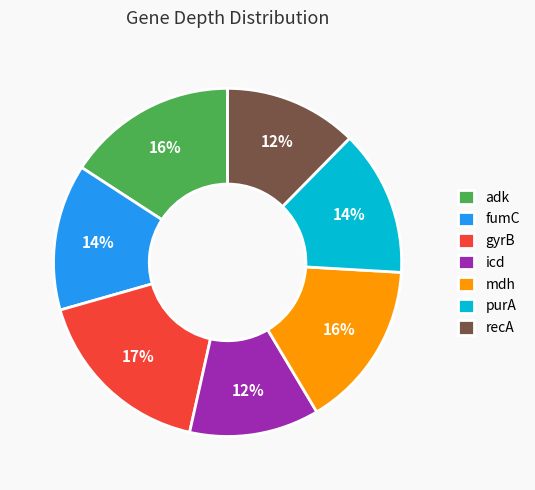

What is the ratio of the value at fumC to the value at purA?

1.0